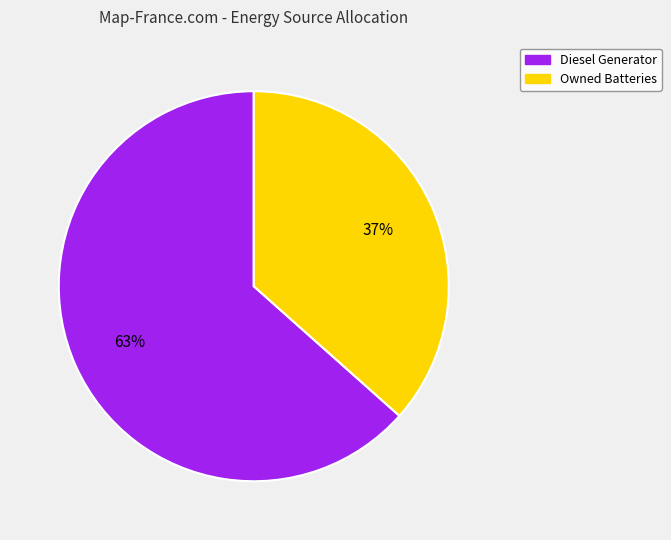

Is there a majority slice in this chart?

Yes